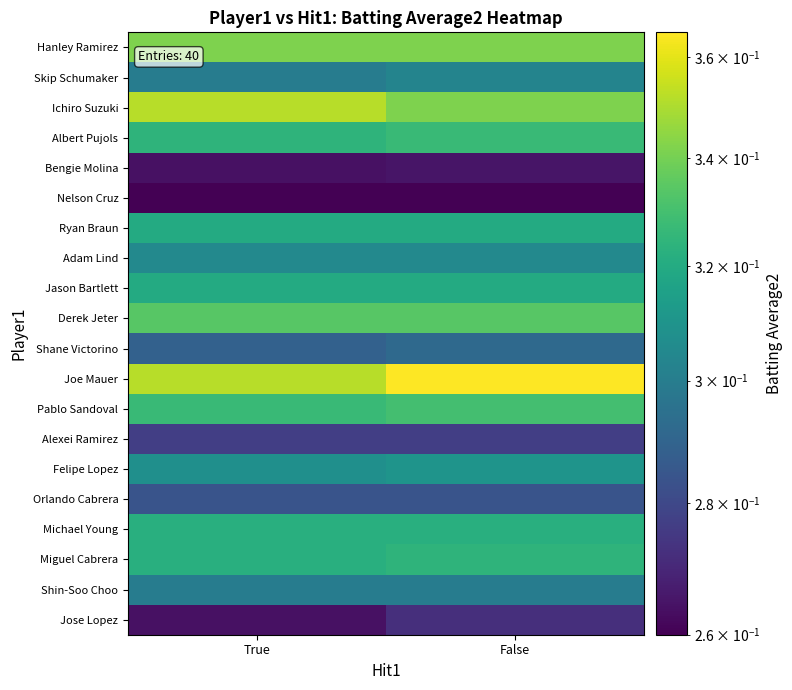

Reading right to left, extract all data points from this chart.

Hanley Ramirez: False=0.3	True=0.3
Skip Schumaker: False=0.3	True=0.3
Ichiro Suzuki: False=0.3	True=0.4
Albert Pujols: False=0.3	True=0.3
Bengie Molina: False=0.3	True=0.3
Nelson Cruz: False=0.3	True=0.3
Ryan Braun: False=0.3	True=0.3
Adam Lind: False=0.3	True=0.3
Jason Bartlett: False=0.3	True=0.3
Derek Jeter: False=0.3	True=0.3
Shane Victorino: False=0.3	True=0.3
Joe Mauer: False=0.4	True=0.4
Pablo Sandoval: False=0.3	True=0.3
Alexei Ramirez: False=0.3	True=0.3
Felipe Lopez: False=0.3	True=0.3
Orlando Cabrera: False=0.3	True=0.3
Michael Young: False=0.3	True=0.3
Miguel Cabrera: False=0.3	True=0.3
Shin-Soo Choo: False=0.3	True=0.3
Jose Lopez: False=0.3	True=0.3